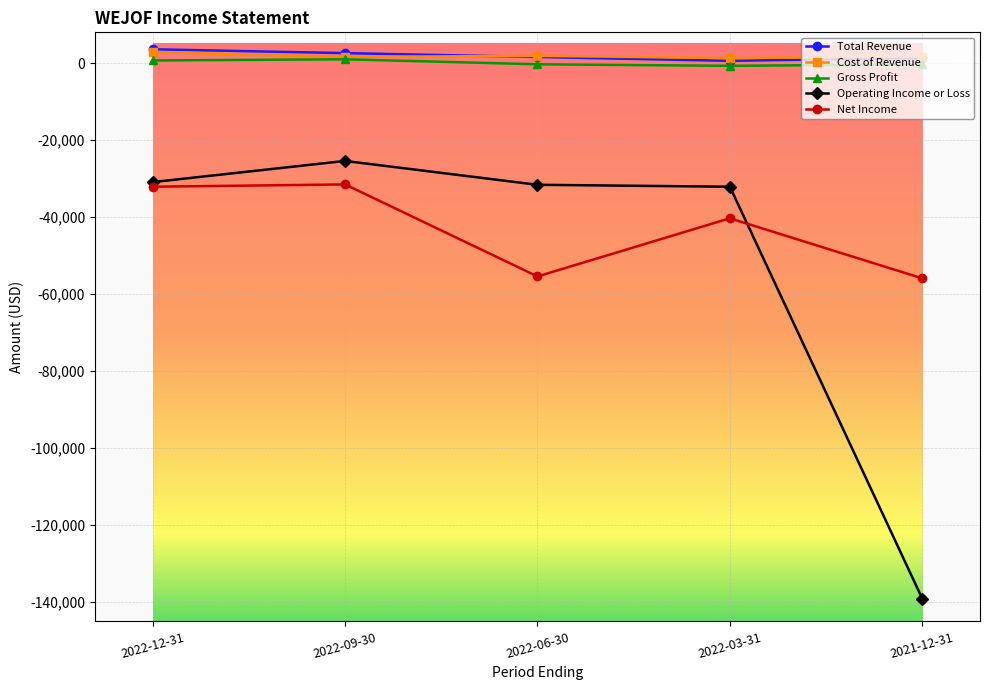

How many lines are shown in the chart?

5